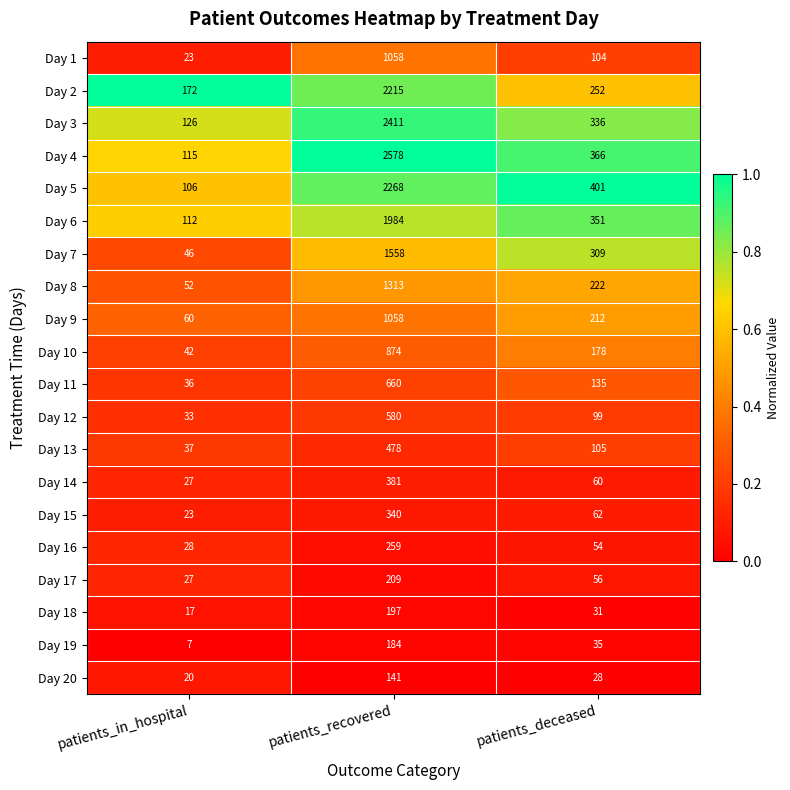

Rank the series at patients_deceased from highest to lowest value.

Day 5, Day 4, Day 6, Day 3, Day 7, Day 2, Day 8, Day 9, Day 10, Day 11, Day 13, Day 1, Day 12, Day 15, Day 14, Day 17, Day 16, Day 19, Day 18, Day 20